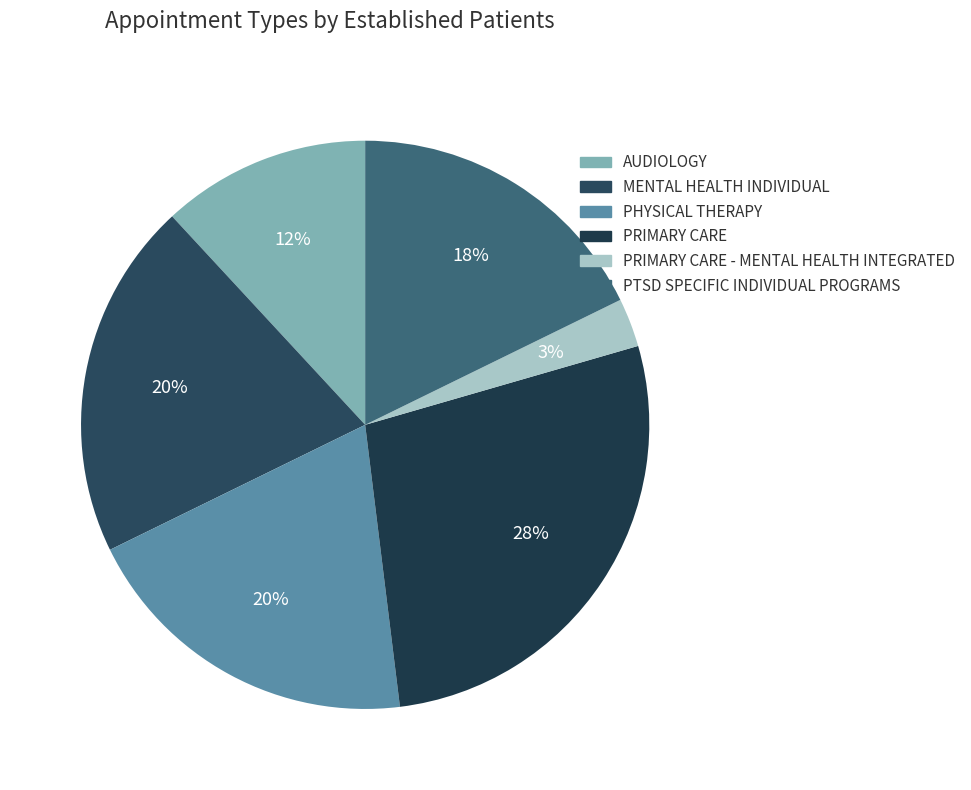

How many slices are in this pie chart?

6